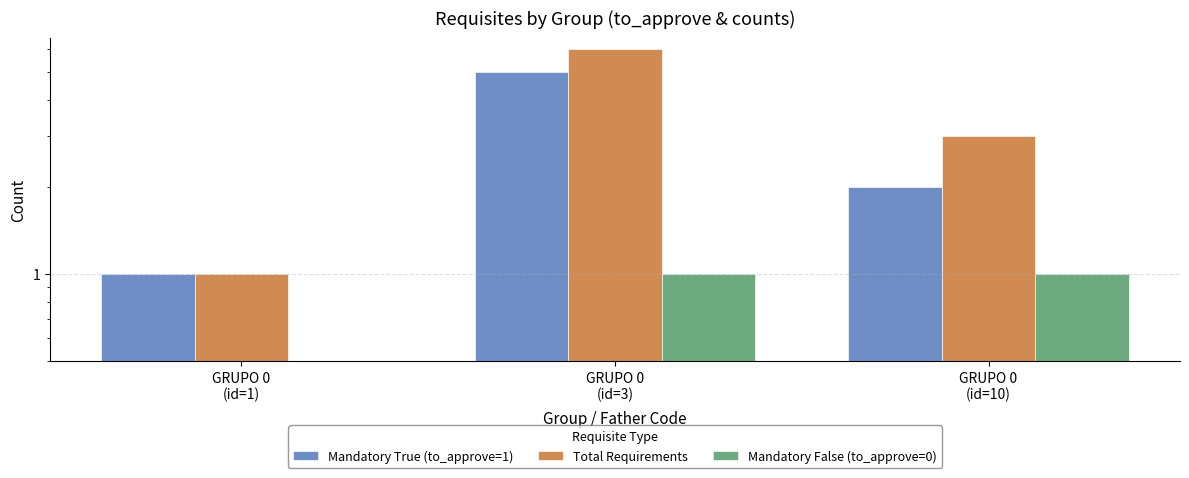

What value does the Mandatory True (to_approve=1) series have at GRUPO 0
(id=10)?

2